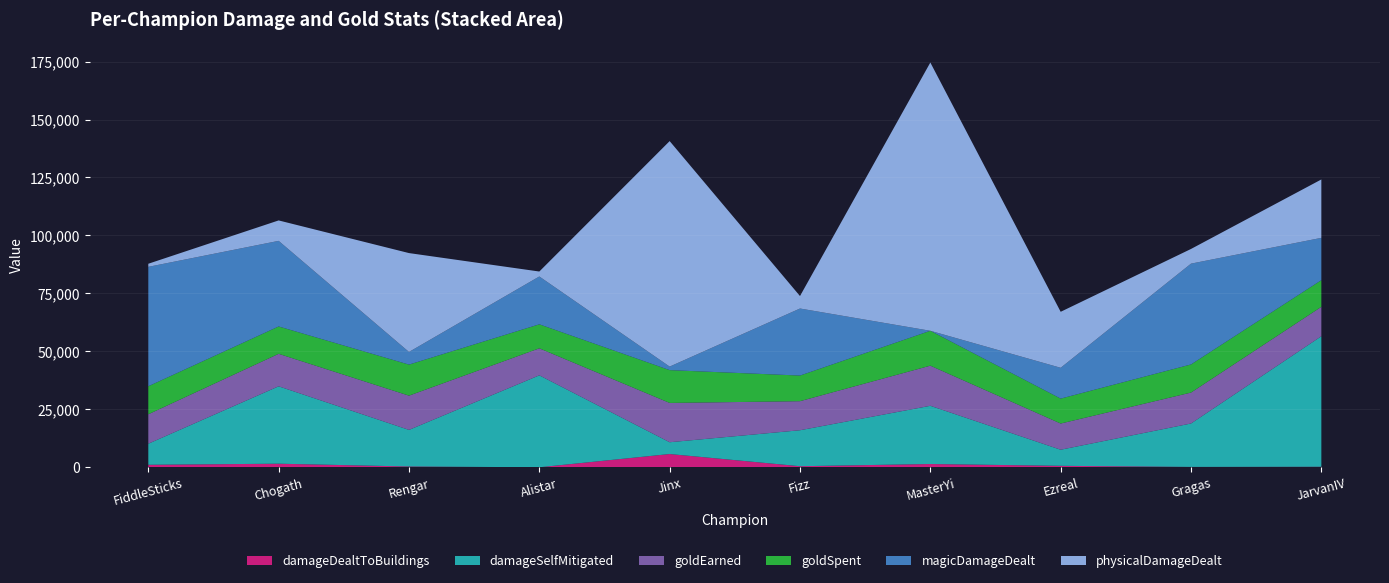

Reading left to right, what are all the values shown in this chart?

damageDealtToBuildings: FiddleSticks=1066	Chogath=1535	Rengar=331	Alistar=0	Jinx=5707	Fizz=453	MasterYi=1400	Ezreal=624	Gragas=152	JarvanIV=220
damageSelfMitigated: FiddleSticks=9088	Chogath=33383	Rengar=15786	Alistar=39651	Jinx=5084	Fizz=15513	MasterYi=25113	Ezreal=6941	Gragas=18726	JarvanIV=56304
goldEarned: FiddleSticks=12703	Chogath=14016	Rengar=14769	Alistar=11661	Jinx=16957	Fizz=12537	MasterYi=17309	Ezreal=11297	Gragas=13337	JarvanIV=12680
goldSpent: FiddleSticks=12085	Chogath=11800	Rengar=13400	Alistar=10350	Jinx=14150	Fizz=11050	MasterYi=15050	Ezreal=10750	Gragas=12135	JarvanIV=11500
magicDamageDealt: FiddleSticks=51514	Chogath=36924	Rengar=5450	Alistar=20637	Jinx=1526	Fizz=28926	MasterYi=0	Ezreal=13299	Gragas=43484	JarvanIV=18251
physicalDamageDealt: FiddleSticks=1331	Chogath=8819	Rengar=42654	Alistar=2134	Jinx=97272	Fizz=5377	MasterYi=115719	Ezreal=24149	Gragas=6332	JarvanIV=25193